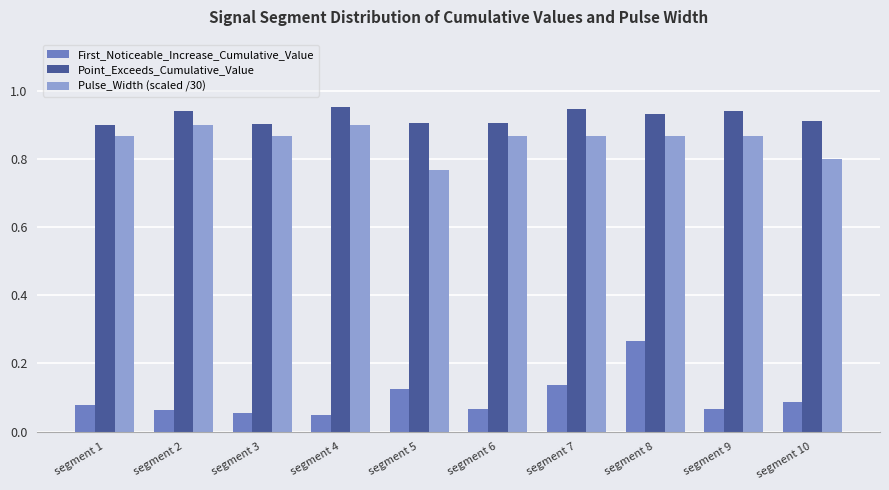

Which series has the widest spread of values?

First_Noticeable_Increase_Cumulative_Value